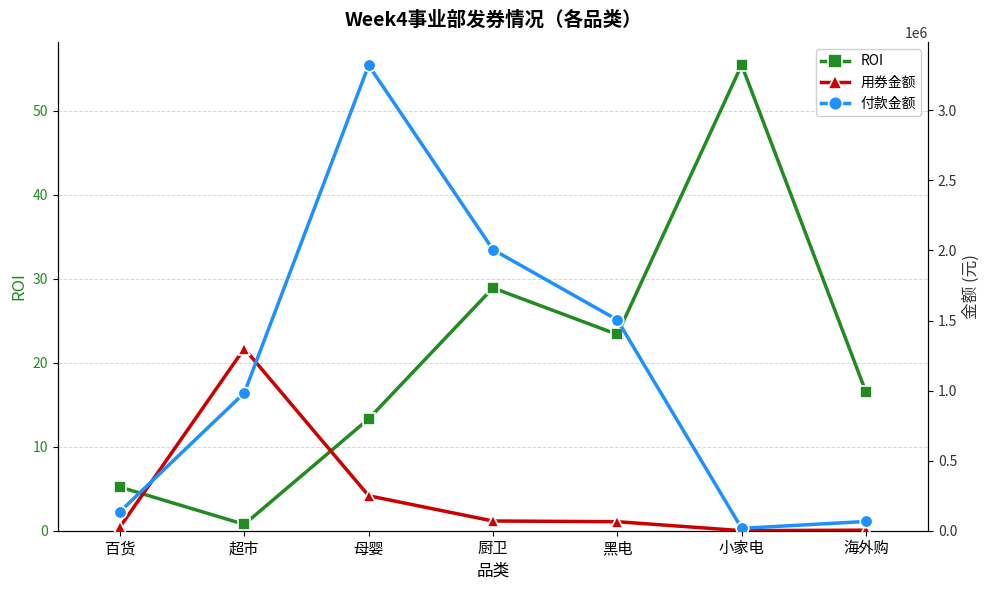

What is the difference between the maximum and second lowest values in the ROI series?

50.3